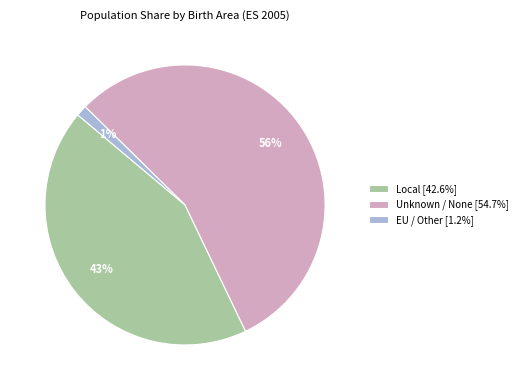

Is there any slice that represents more than half of the pie?

Yes